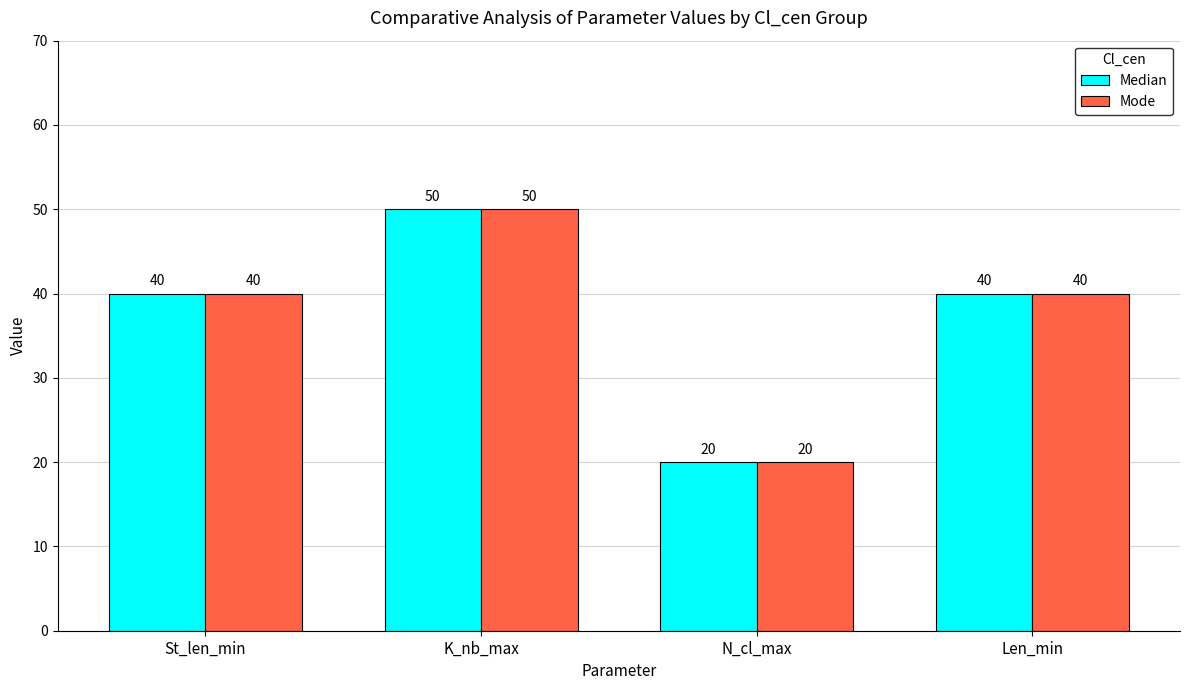

Reading left to right, list all the values displayed in this chart.

Median: St_len_min=40	K_nb_max=50	N_cl_max=20	Len_min=40
Mode: St_len_min=40	K_nb_max=50	N_cl_max=20	Len_min=40